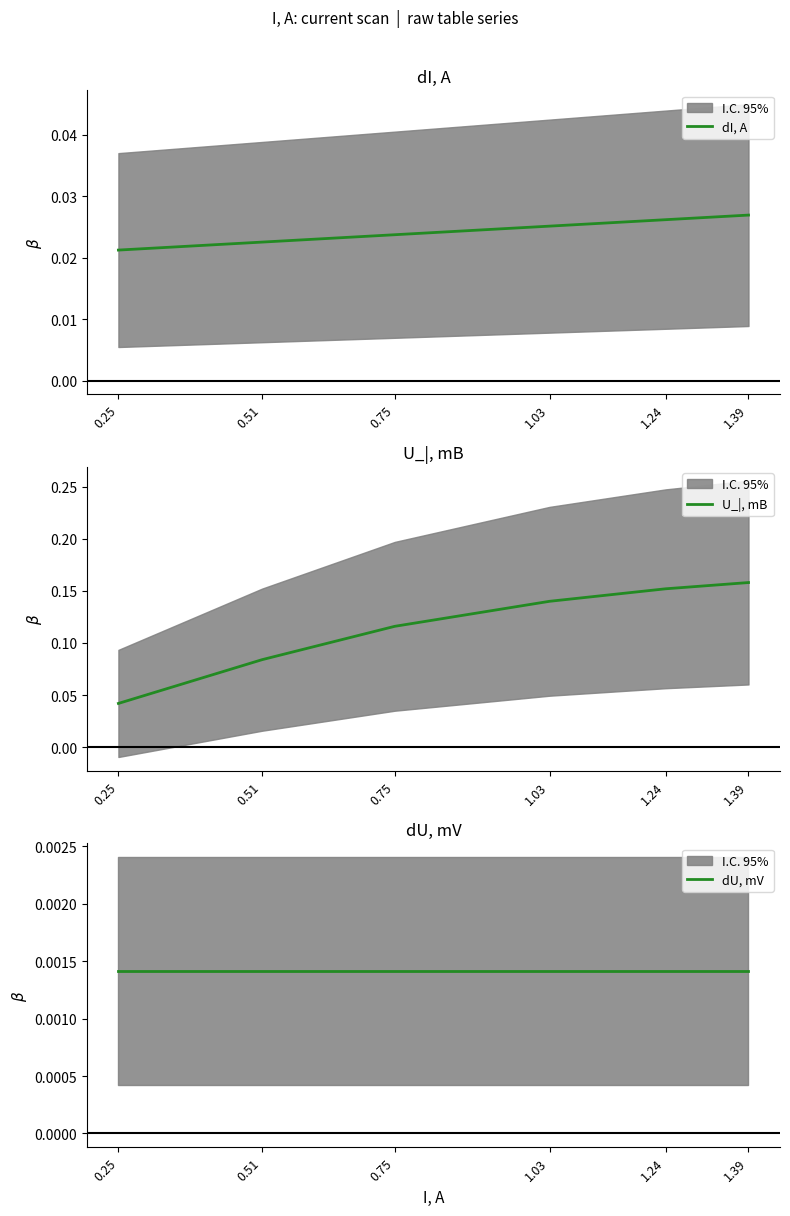

How many lines are shown in the chart?

3